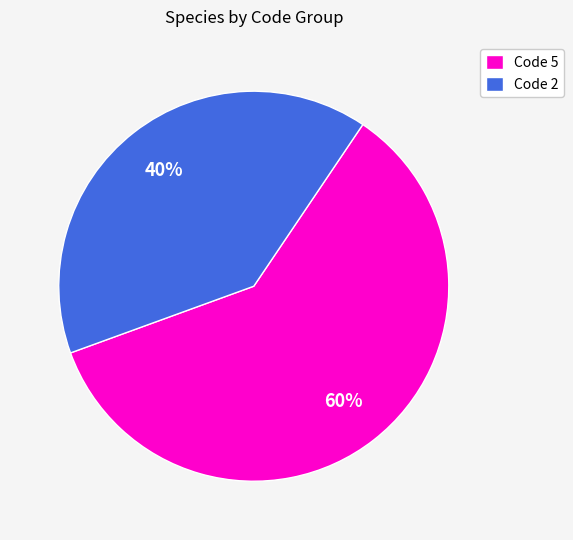

How many slices are in this pie chart?

2